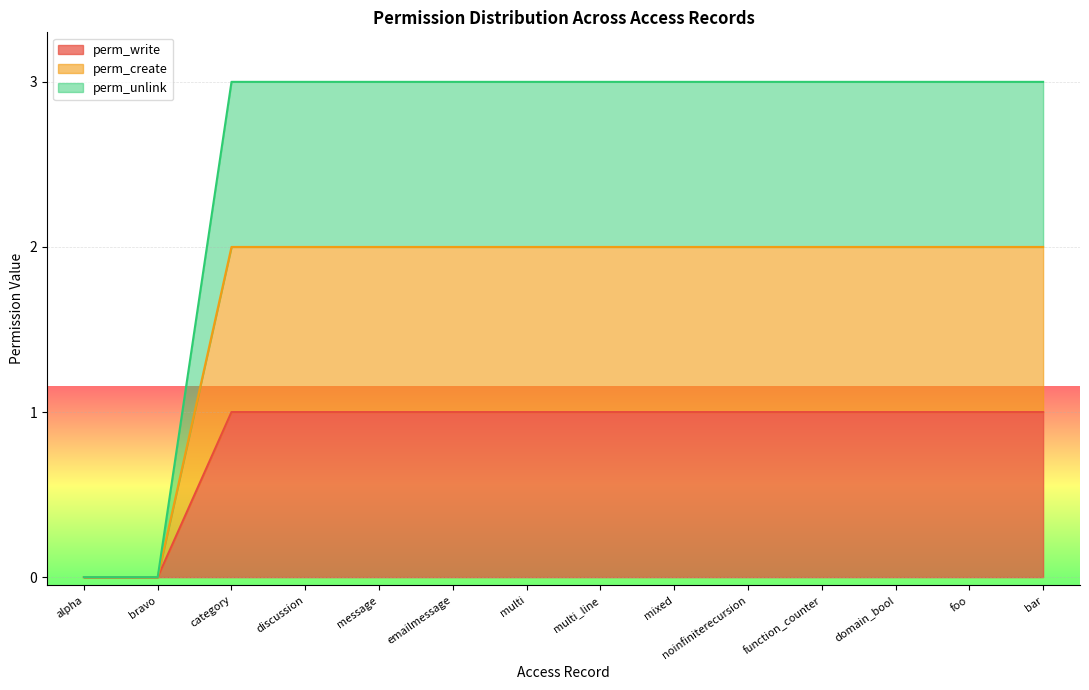

What is the difference between the maximum and minimum values in the perm_create series?

1